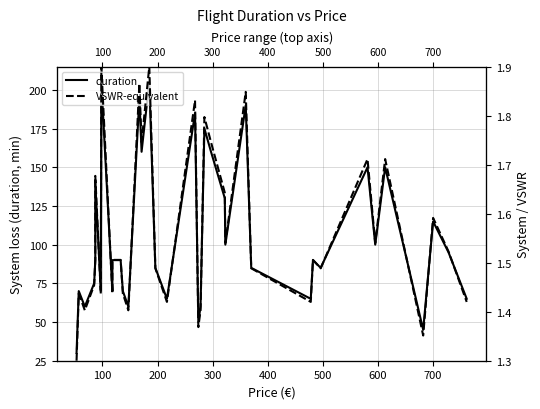

Count the number of categories in the chart.

37